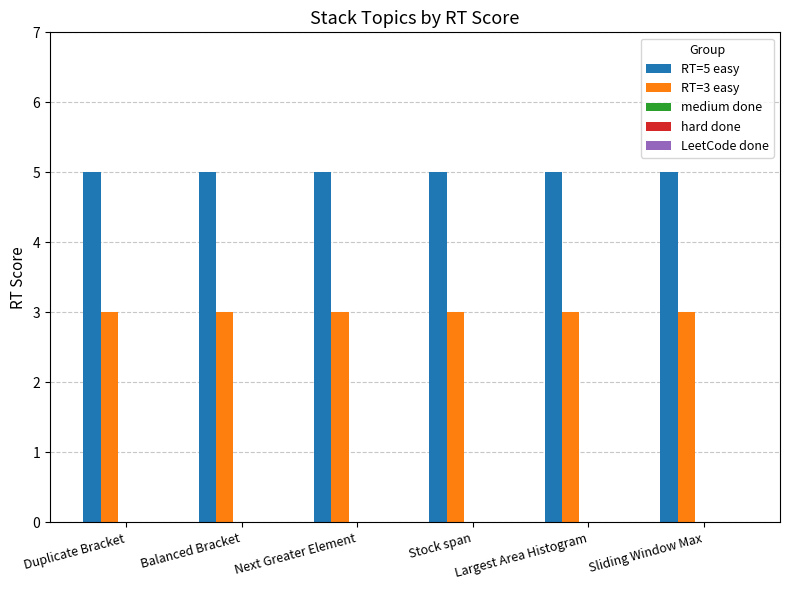

True or false: RT=3 easy has a value of 1 at Largest Area Histogram.

False